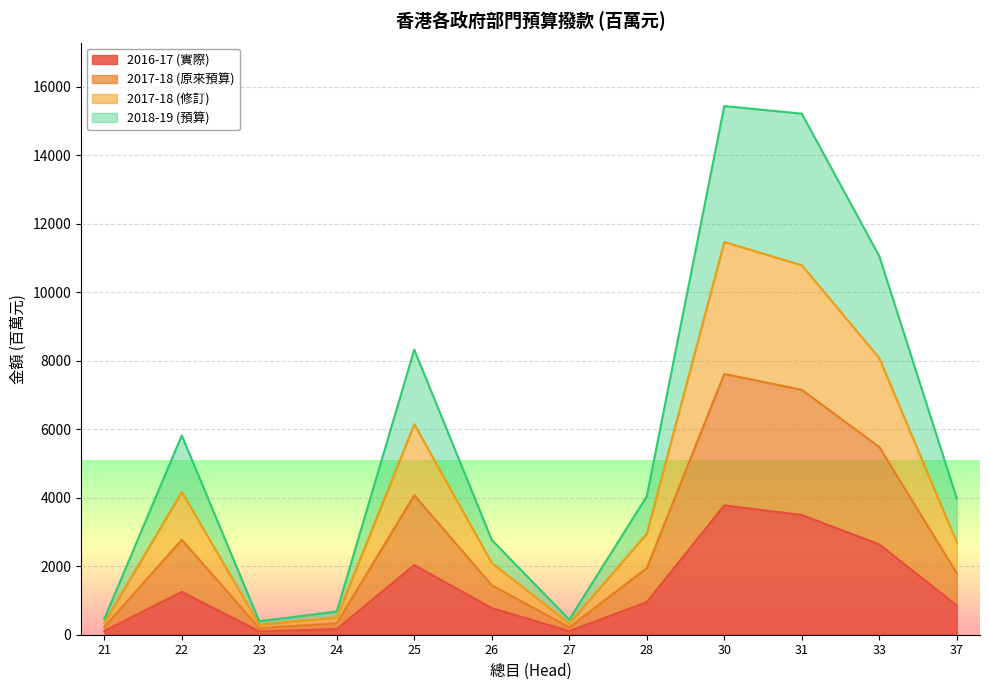

Is it true that 2017-18 (原來預算) equals 215.6 at 27?

True